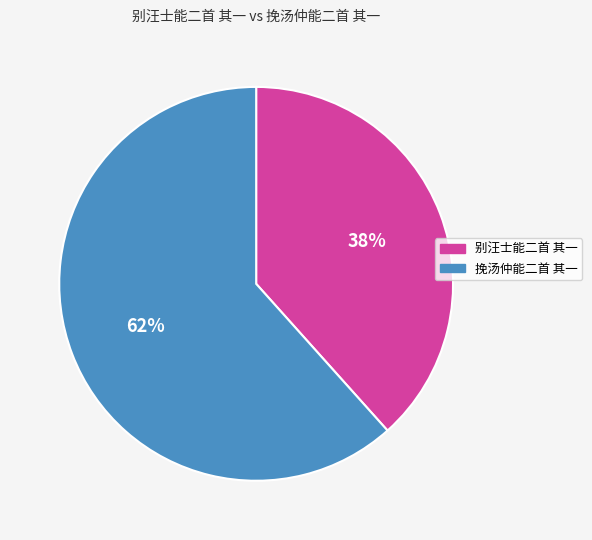

To the nearest percent, what is the average slice percentage?

50%